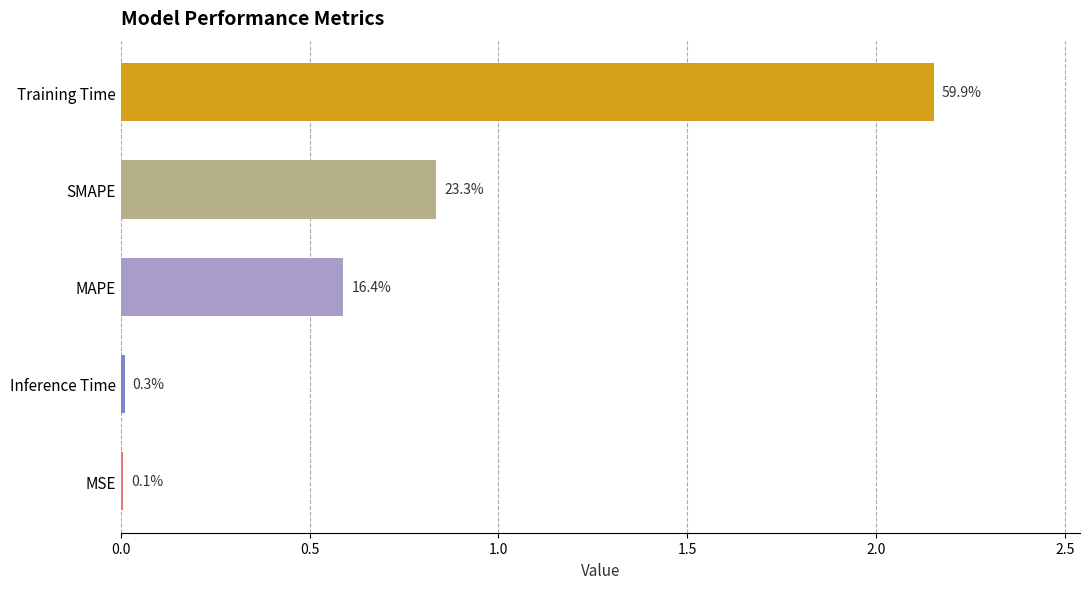

What is the difference between the maximum and minimum values?

2.1